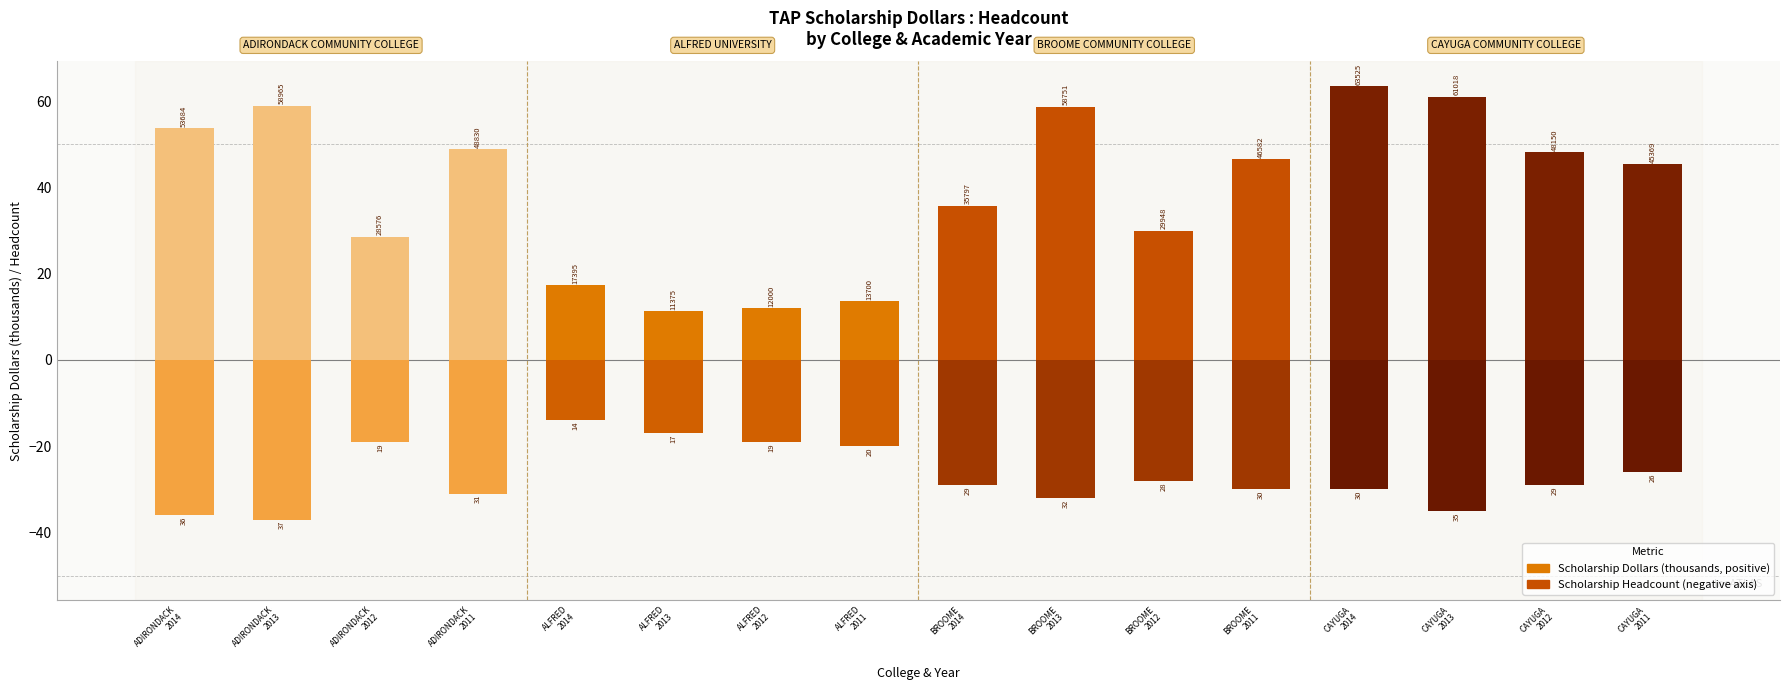

How many distinct data groups are displayed?

2